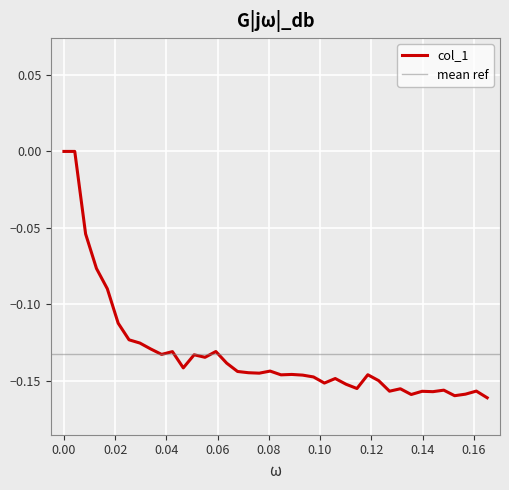

How many data points are less than 0?

38